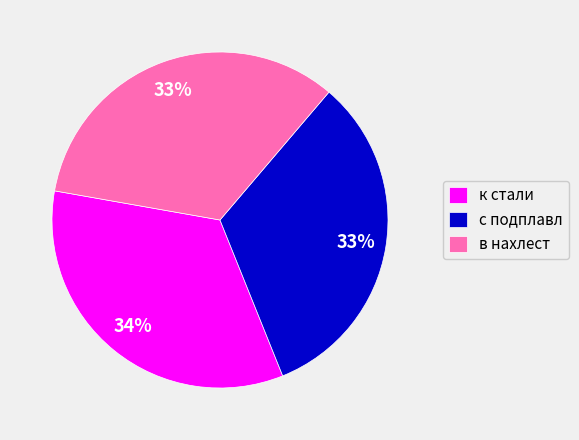

What is the ratio of the value at в нахлест to the value at с подплавл?

1.0